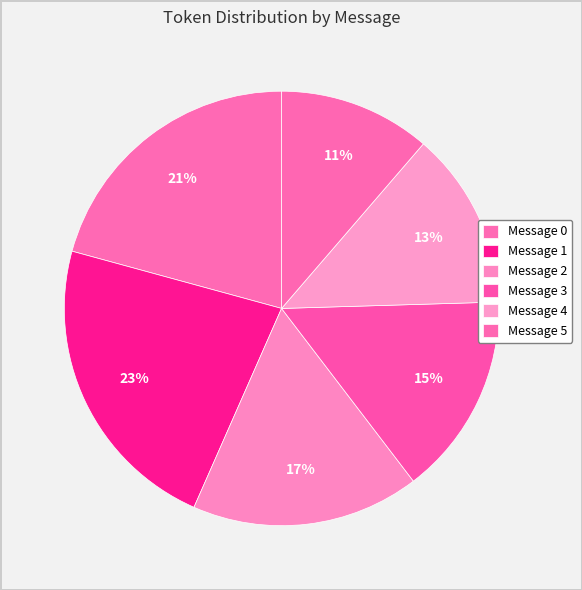

How many slices are in this pie chart?

6